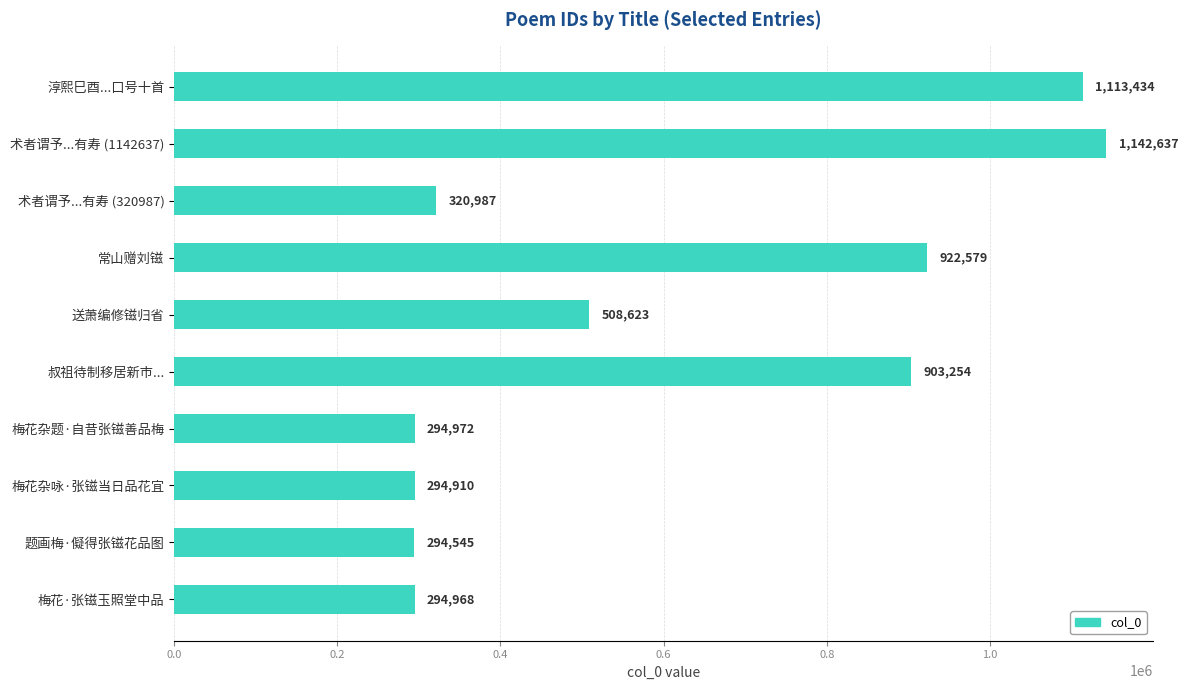

Which category has the highest value across all series?

术者谓予...有寿 (1142637)